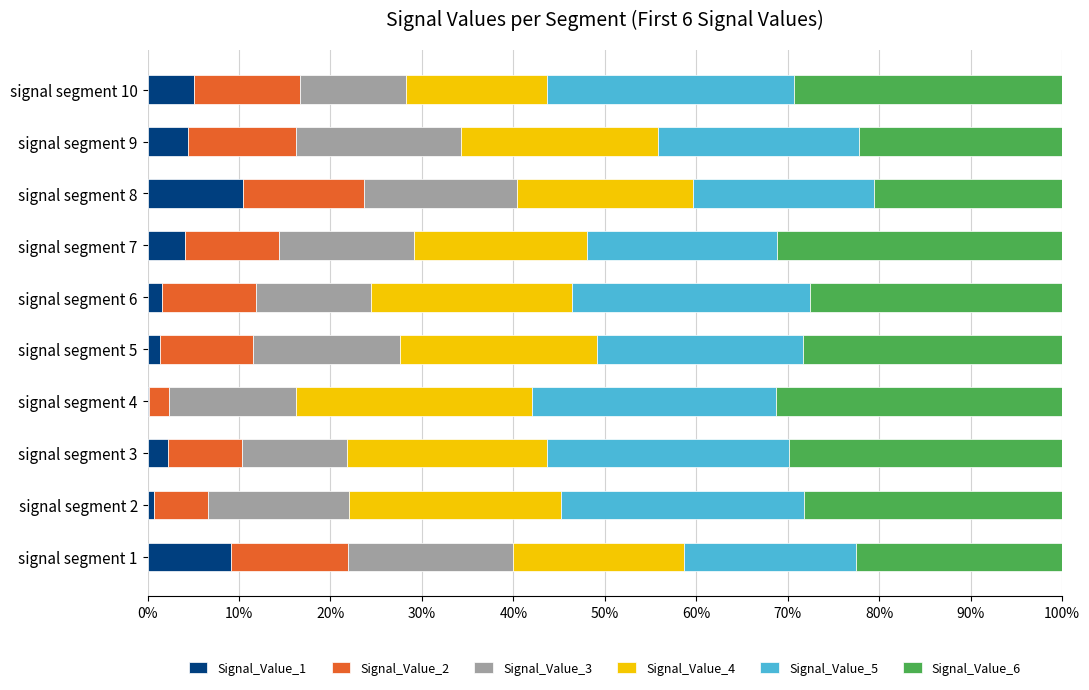

What are all the series names shown in the legend?

Signal_Value_1, Signal_Value_2, Signal_Value_3, Signal_Value_4, Signal_Value_5, Signal_Value_6